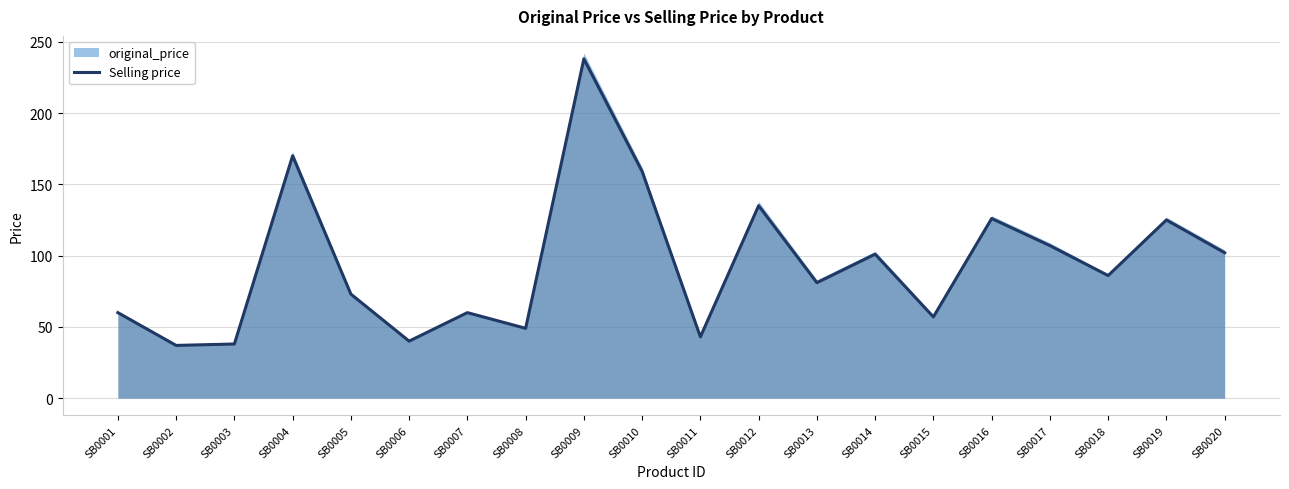

True or false: there are more than 1 points higher than both neighbors.

True